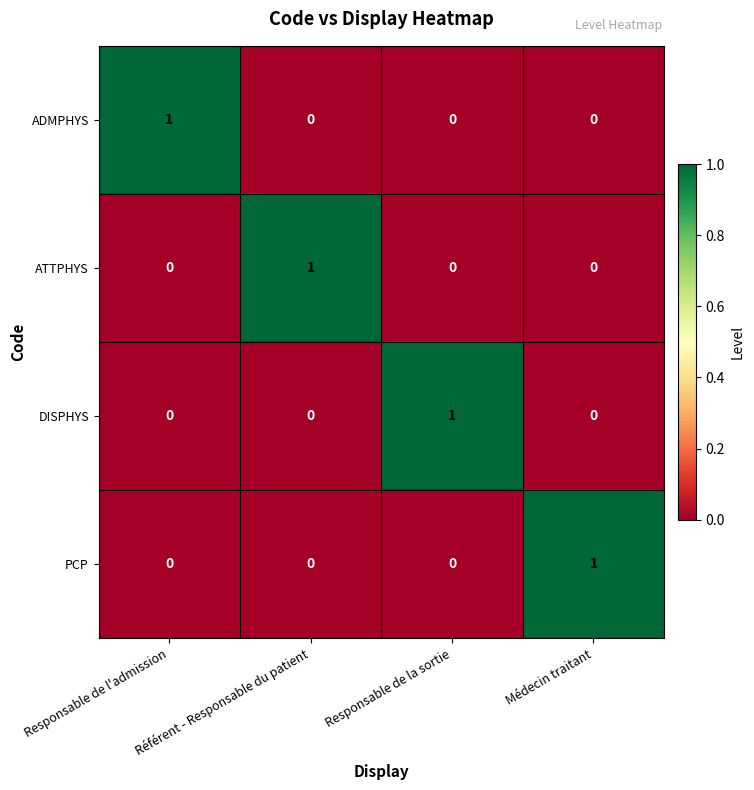

At how many categories does at least one series exceed 0?

4